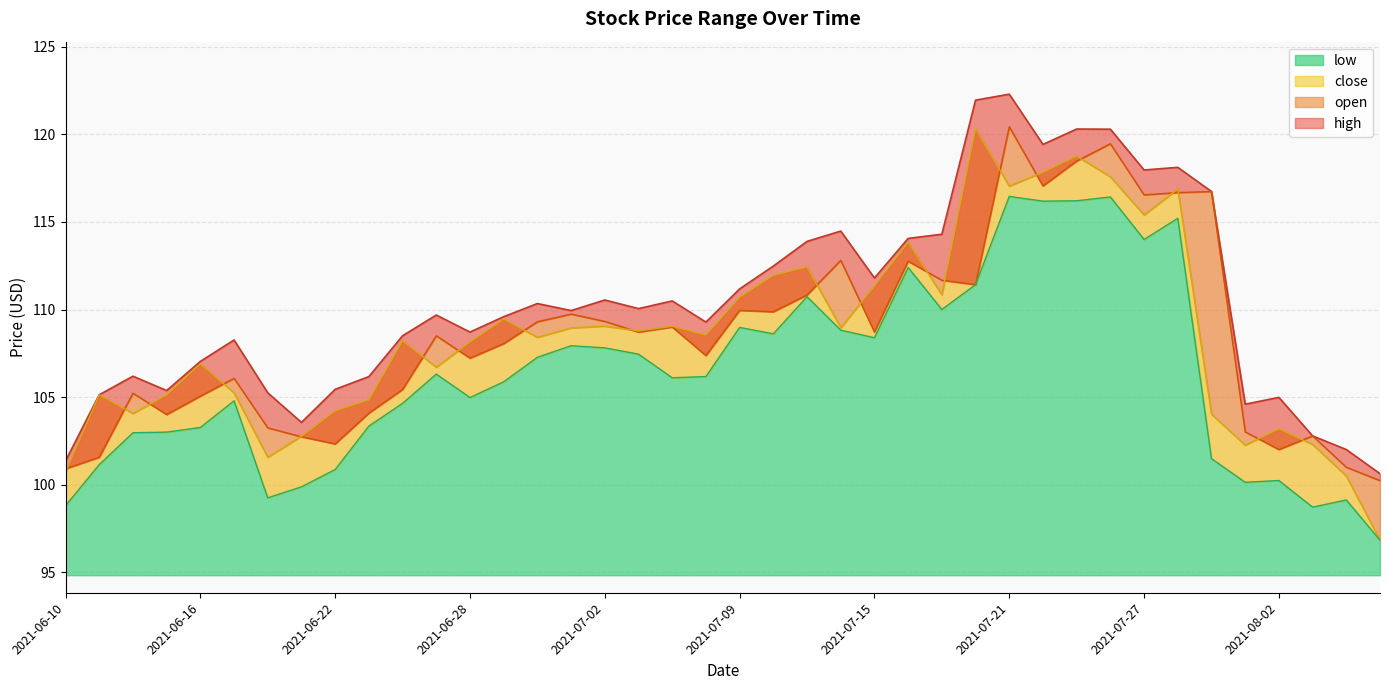

What is the label of the 28th point from the right?

2021-06-28